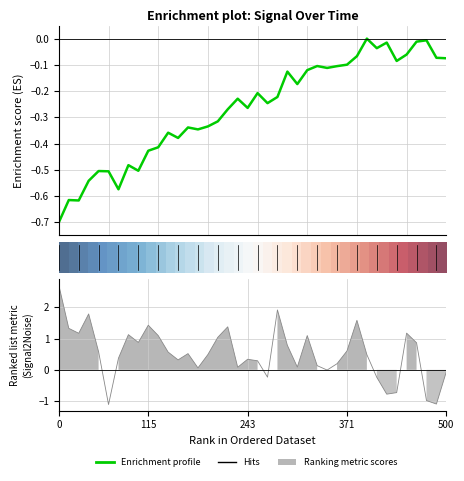

Between 28 and 15, which is larger?

28